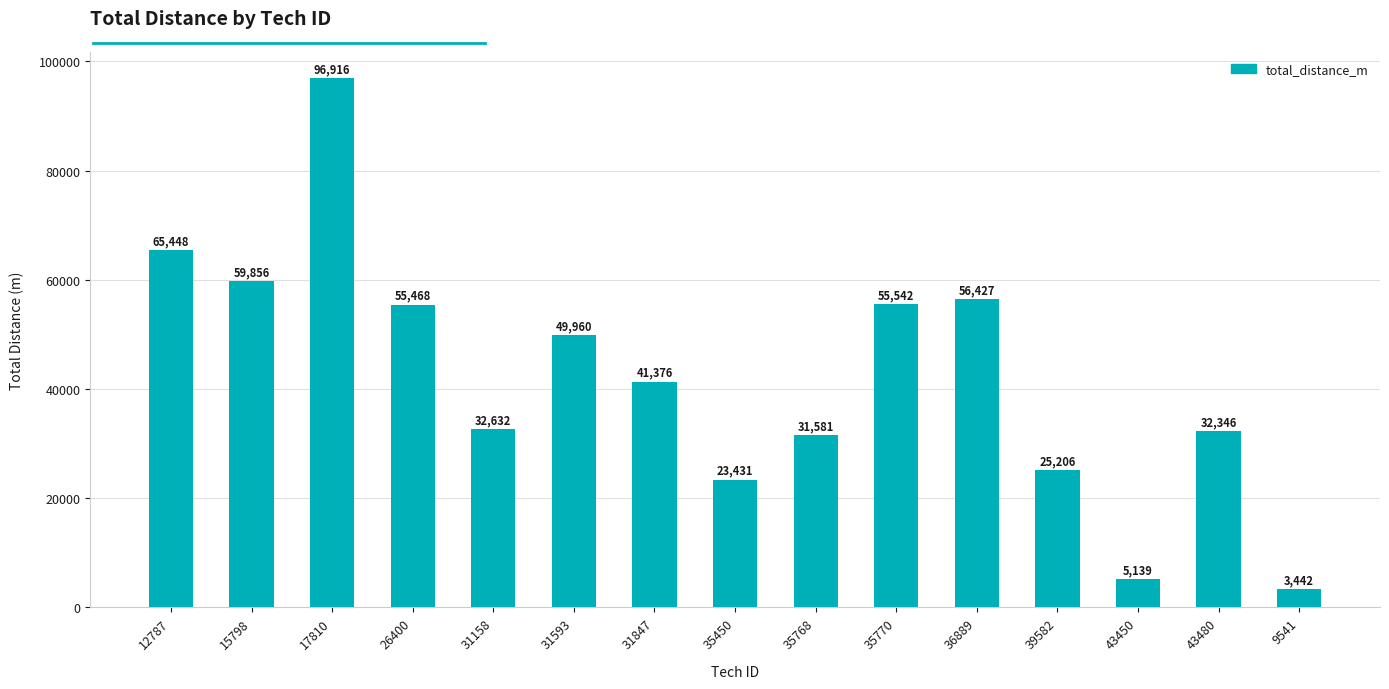

Approximately how many times larger is the value at 31593 compared to 43450?

9.7